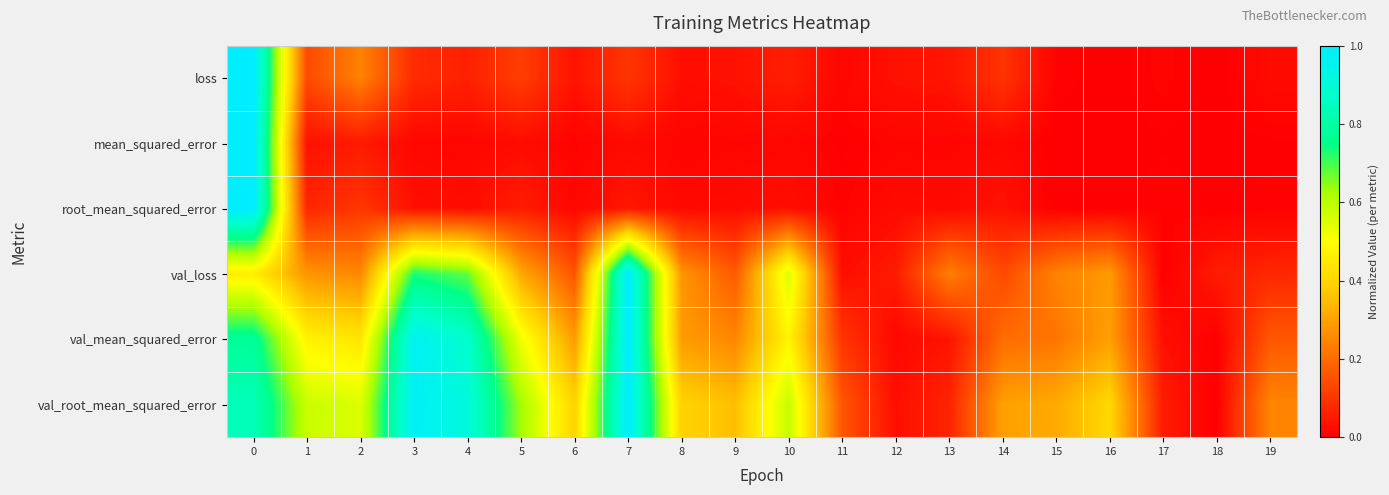

Which series has the largest range (max minus min)?

loss